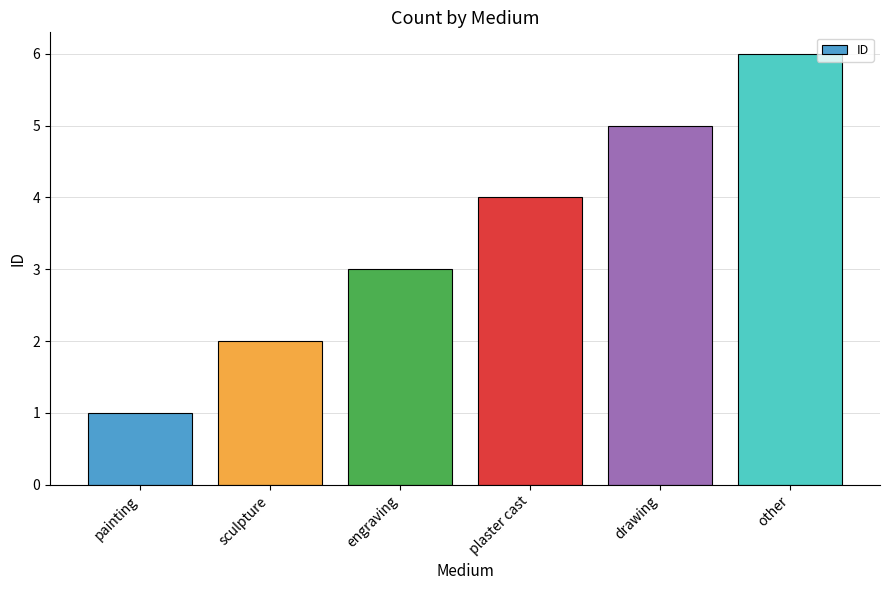

What is the sum of all values?

21